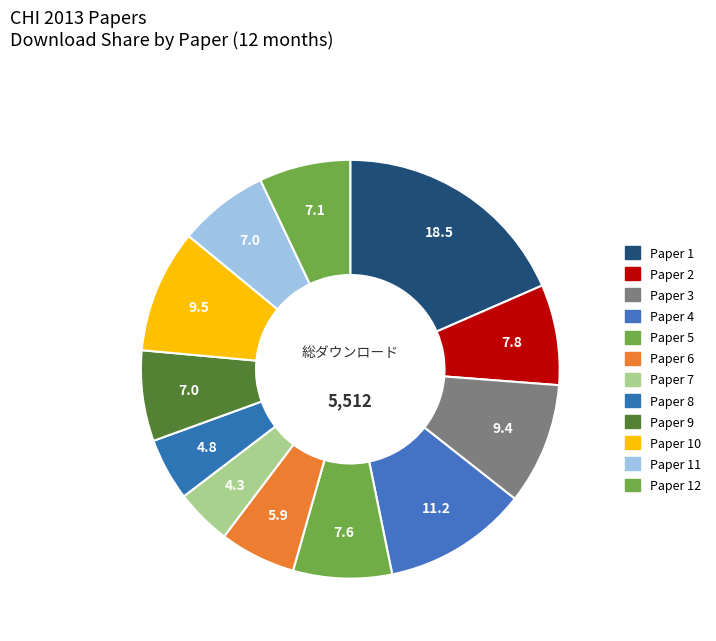

How many slices are in this pie chart?

12